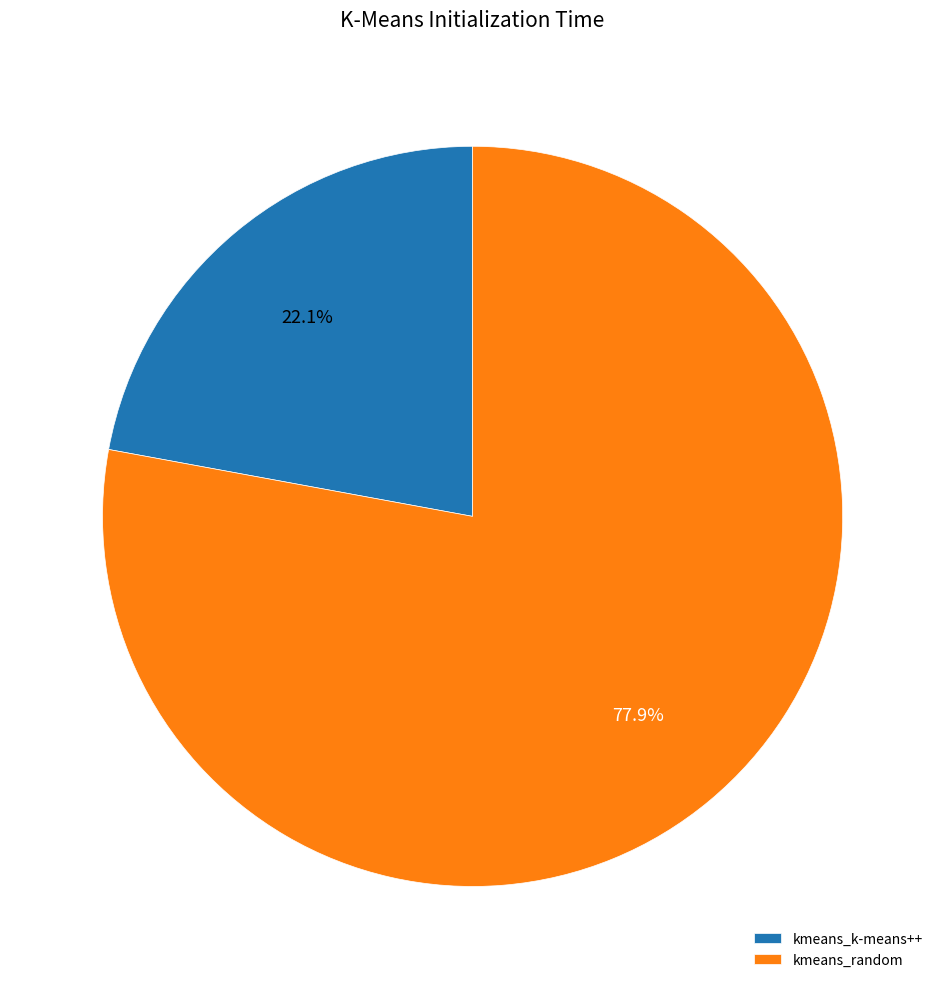

What percentage is NOT represented by kmeans_random?

22.1%